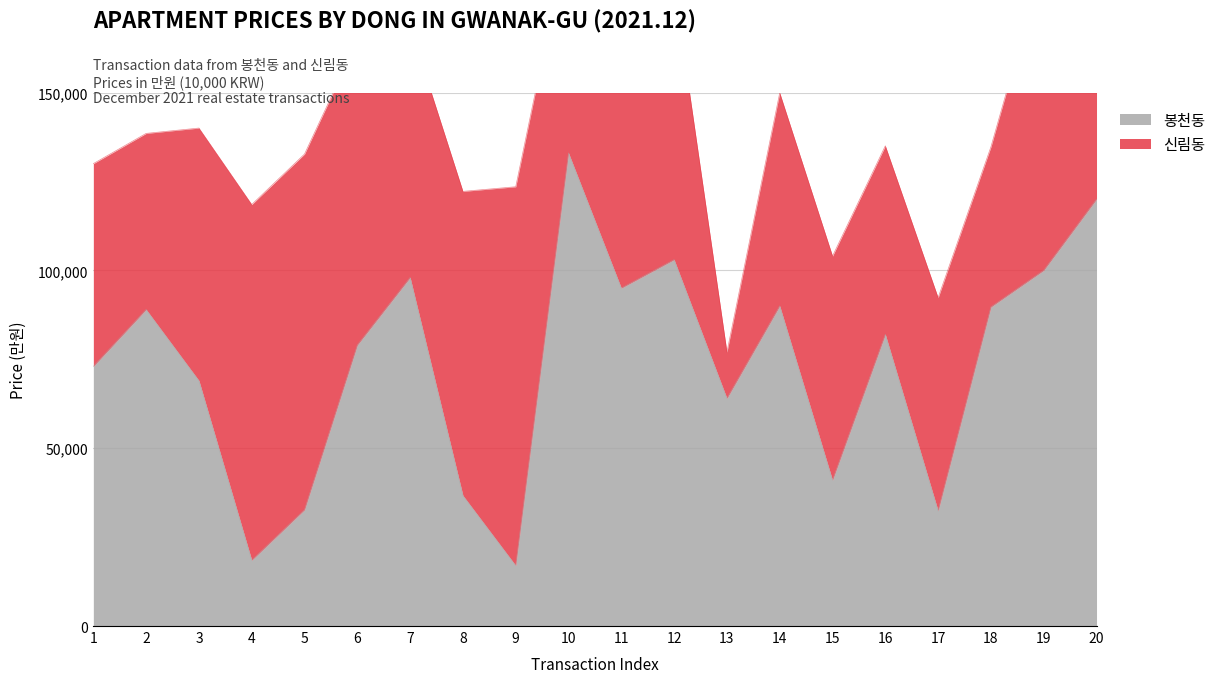

Where does the data first go above 82000?

2